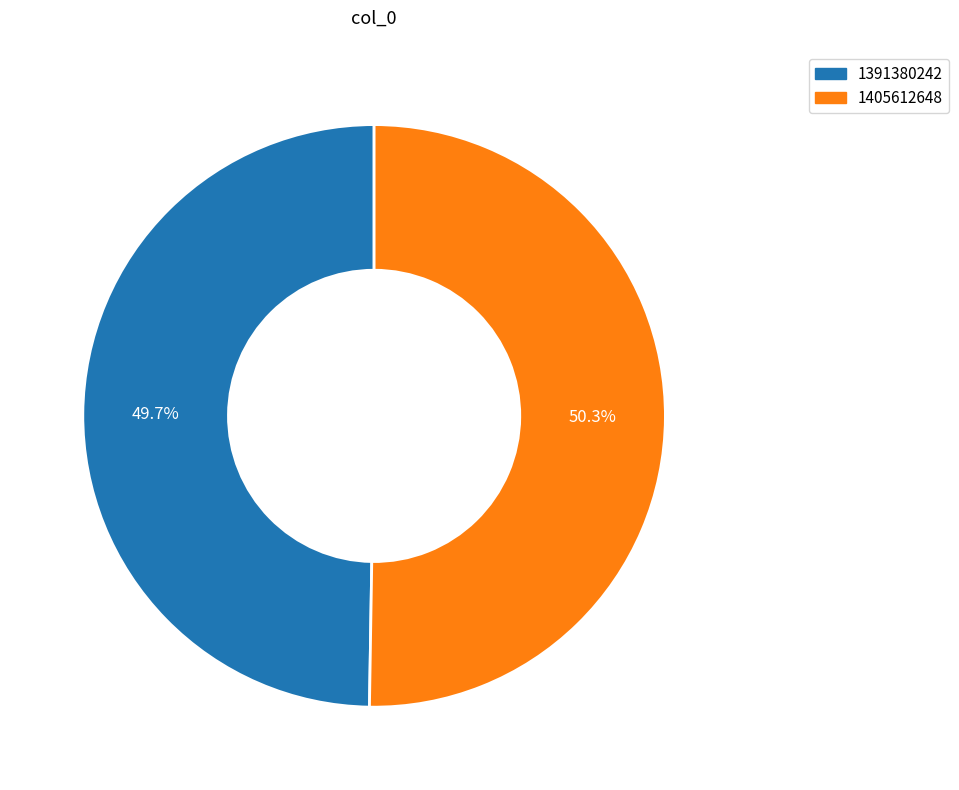

Which has a higher value, 1405612648 or 1391380242?

1405612648